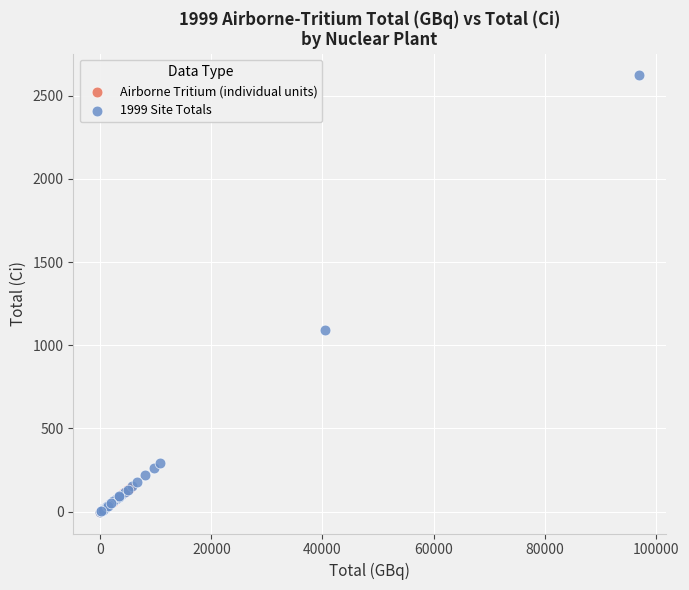

Which series has the largest Y range (max minus min)?

1999 Site Totals